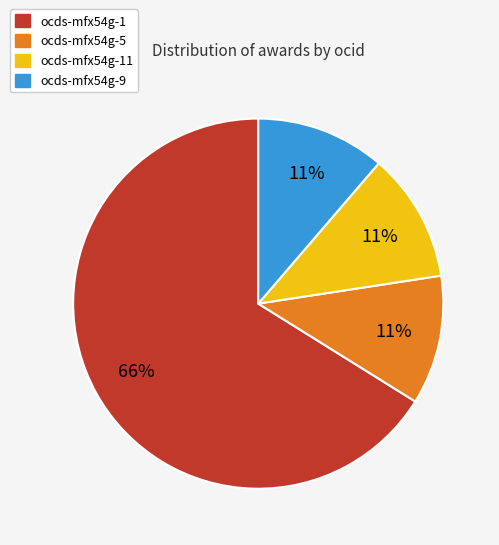

Which category has the biggest portion of the pie?

ocds-mfx54g-1